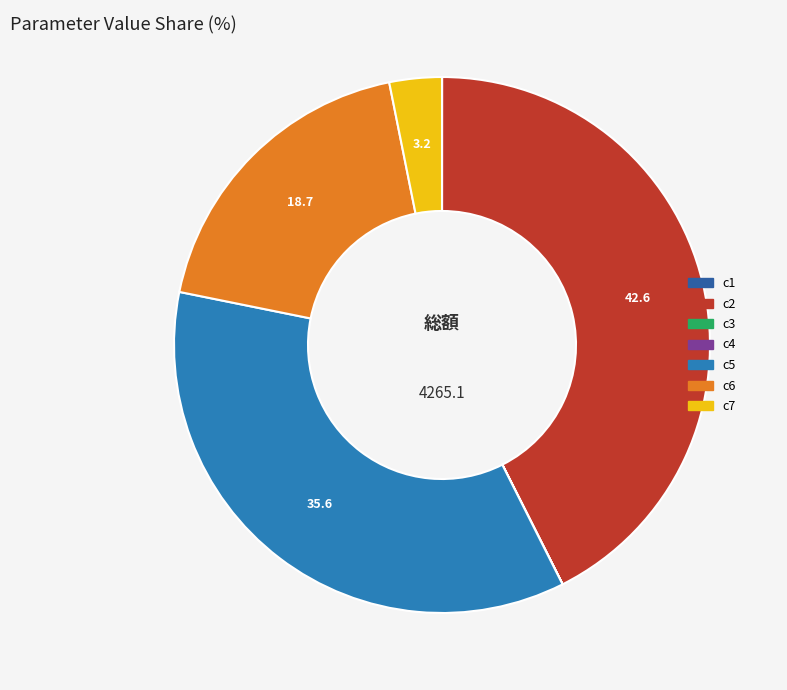

Which slice is the smallest?

c4